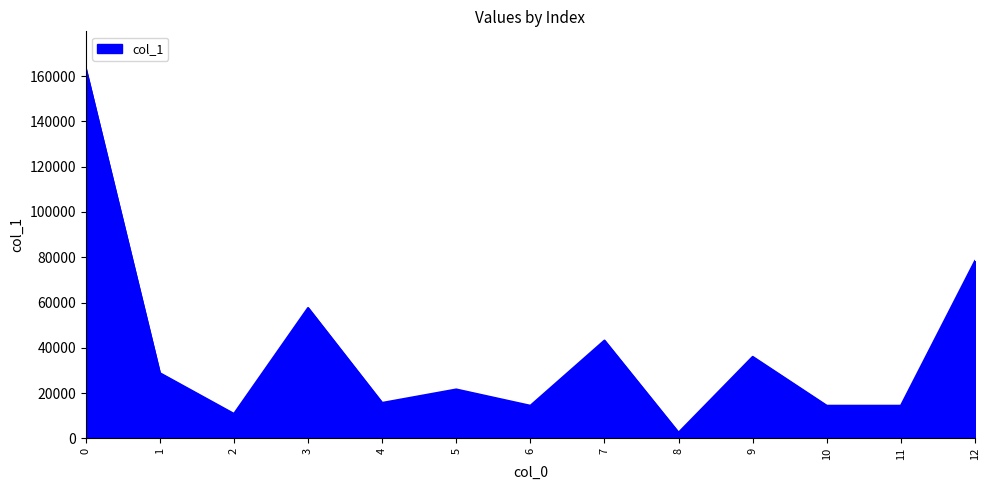

Where is the data nearest to the value 82980?

12